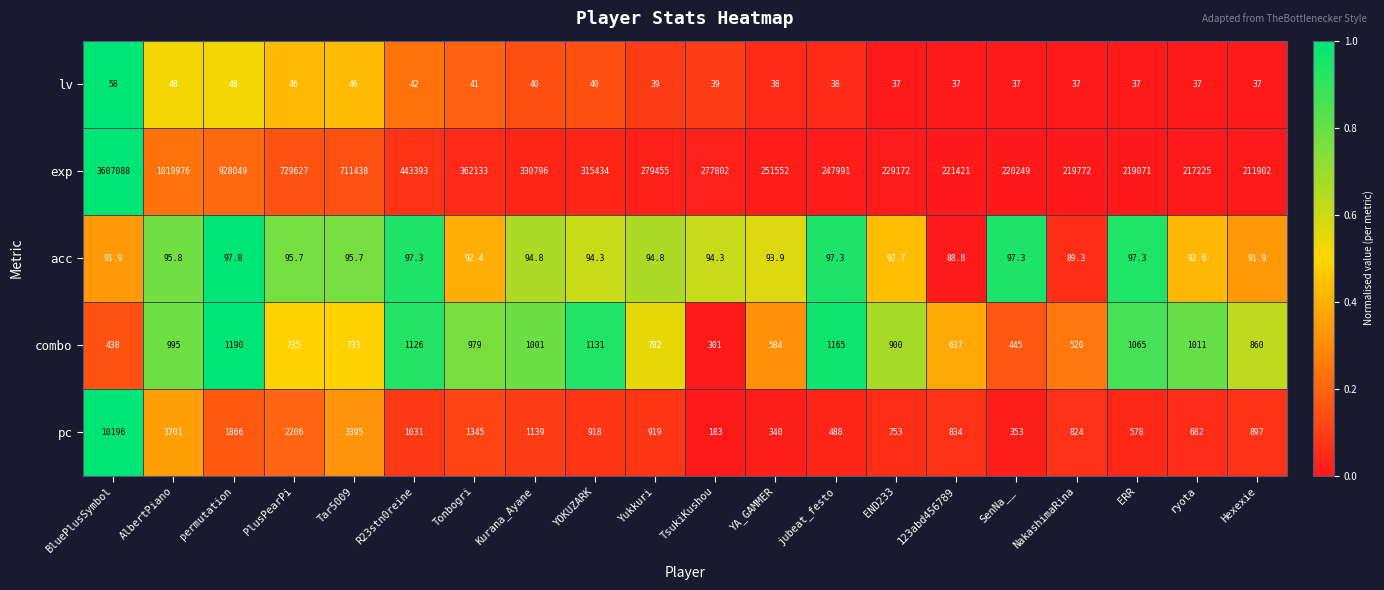

Which category has the highest value across all series?

BluePlusSymbol